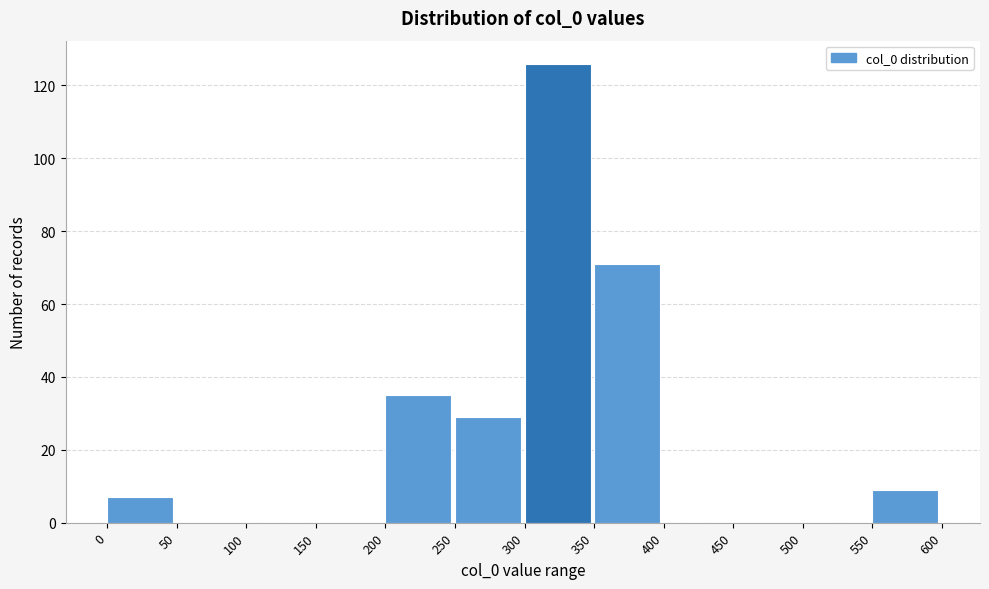

Reading left to right, list every bar in this chart as the range it spans on the x-axis followed by its height. The values are not printed on the chart, so give them approximately, as read against the axis.

0 to 50: 8
50 to 100: 0
100 to 150: 0
150 to 200: 0
200 to 250: 36
250 to 300: 30
300 to 350: 126
350 to 400: 72
400 to 450: 0
450 to 500: 0
500 to 550: 0
550 to 600: 10